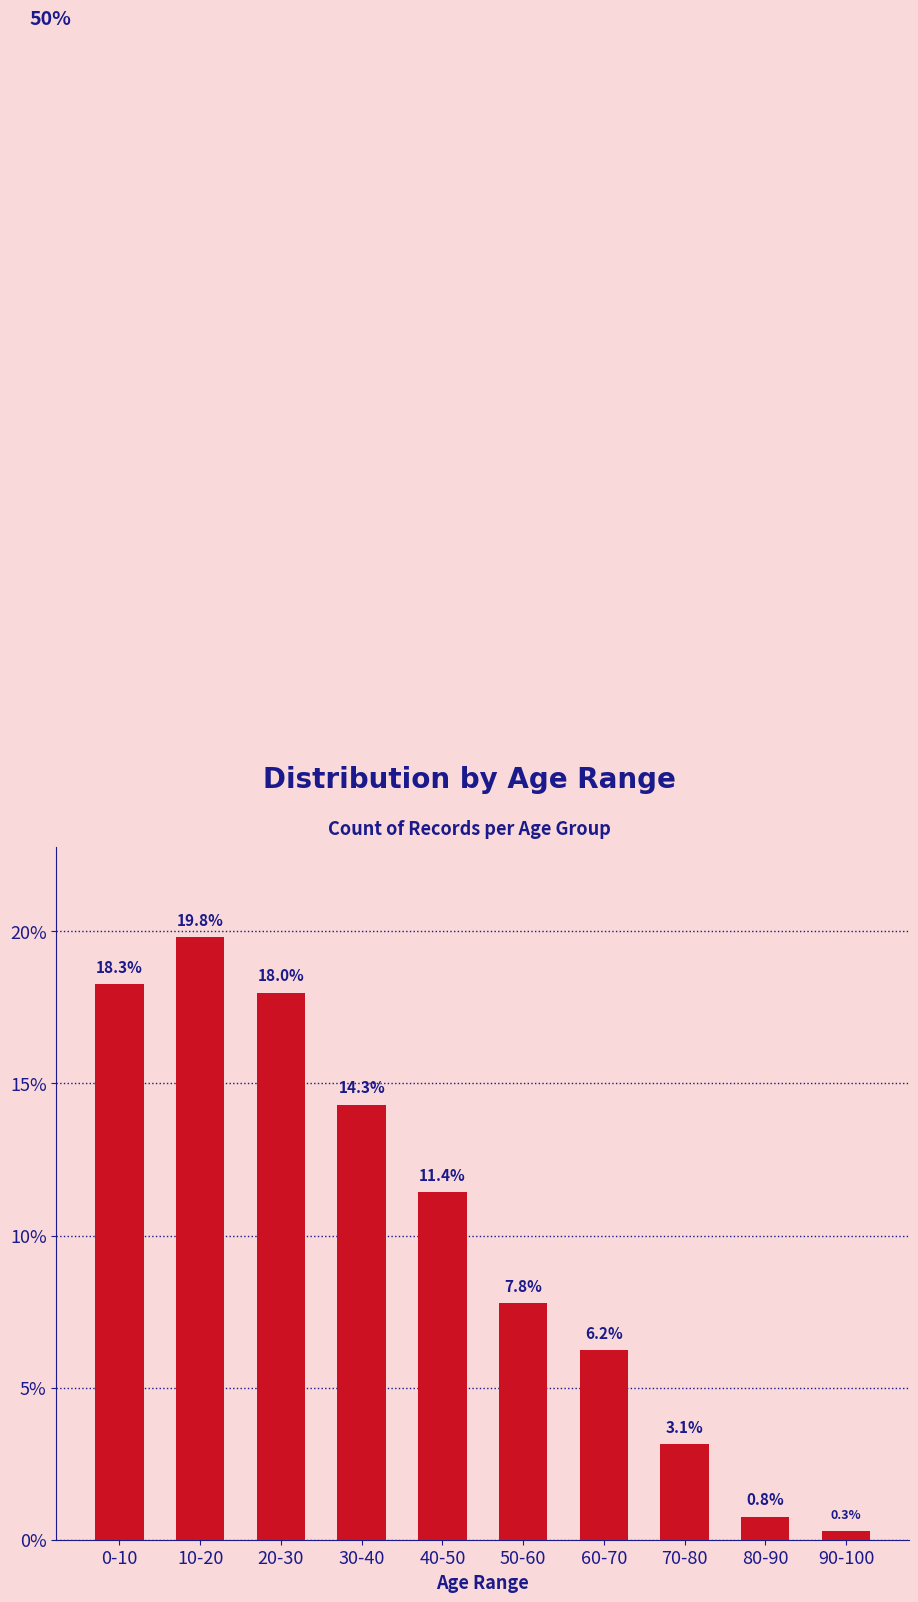

Reading left to right, transcribe all the data shown in this chart.

0-10=18.3	10-20=19.8	20-30=18.0	30-40=14.3	40-50=11.4	50-60=7.8	60-70=6.2	70-80=3.1	80-90=0.8	90-100=0.3